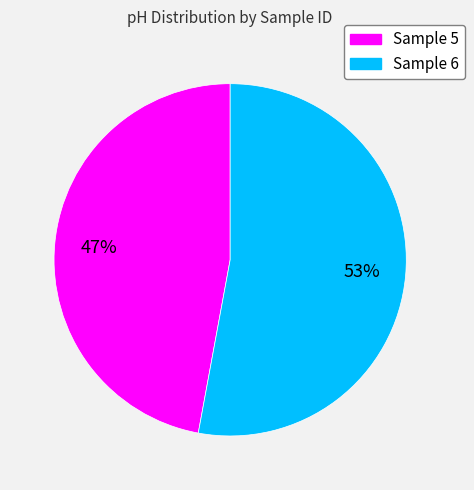

Combined, do Sample 5 and Sample 6 account for over 50%?

Yes